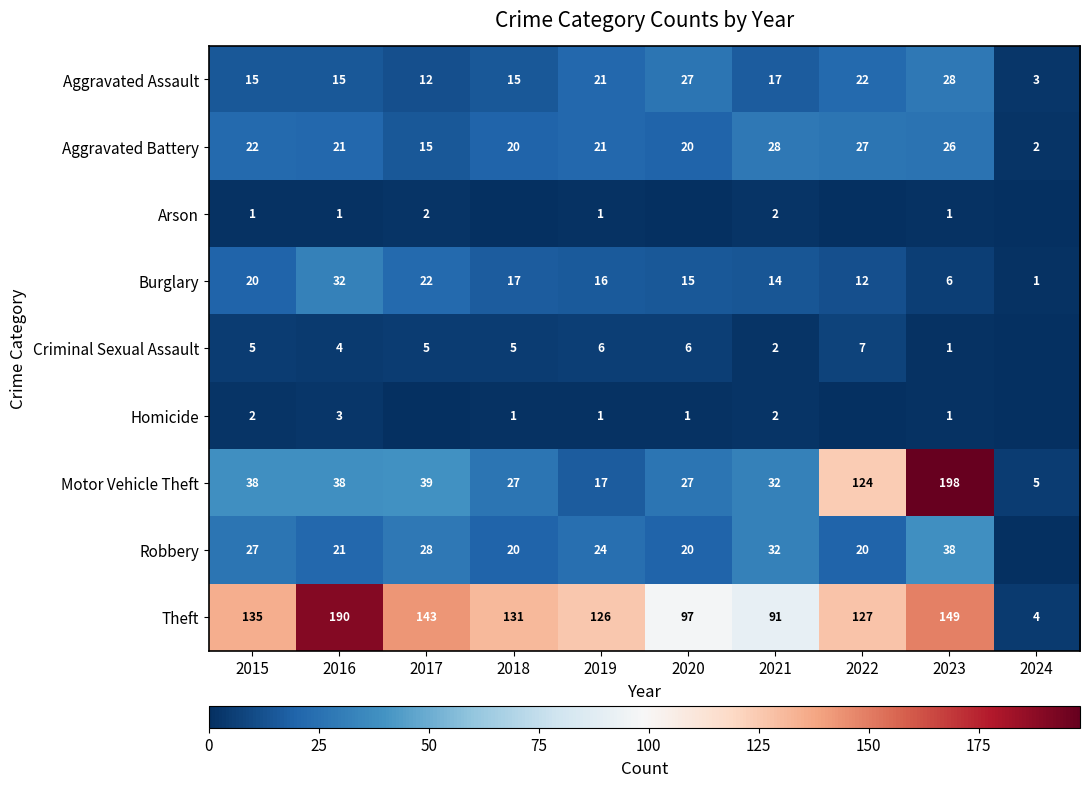

Which has a higher value, 2020 or 2022?

2020